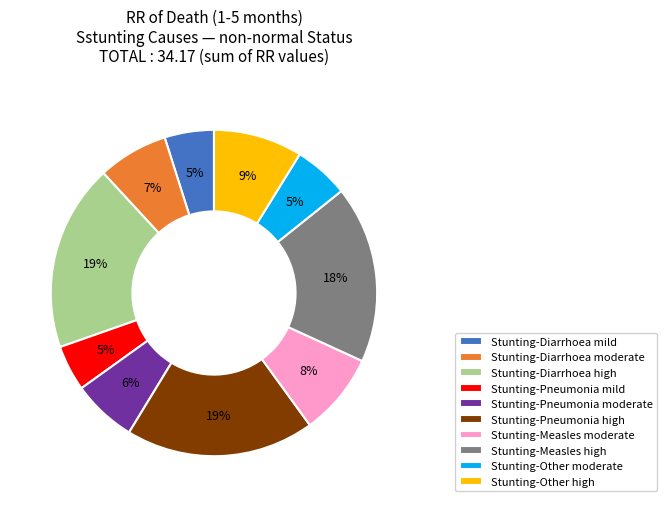

Between Stunting-Measles high and Stunting-Diarrhoea moderate, which is larger?

Stunting-Measles high